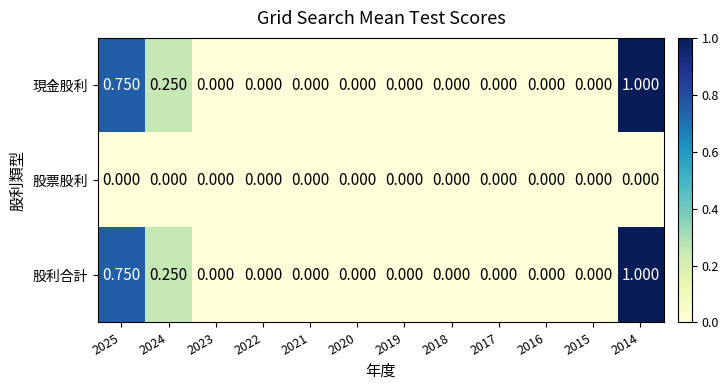

Is the value of 現金股利 at 2023 greater than the value of 股利合計 at 2014?

No